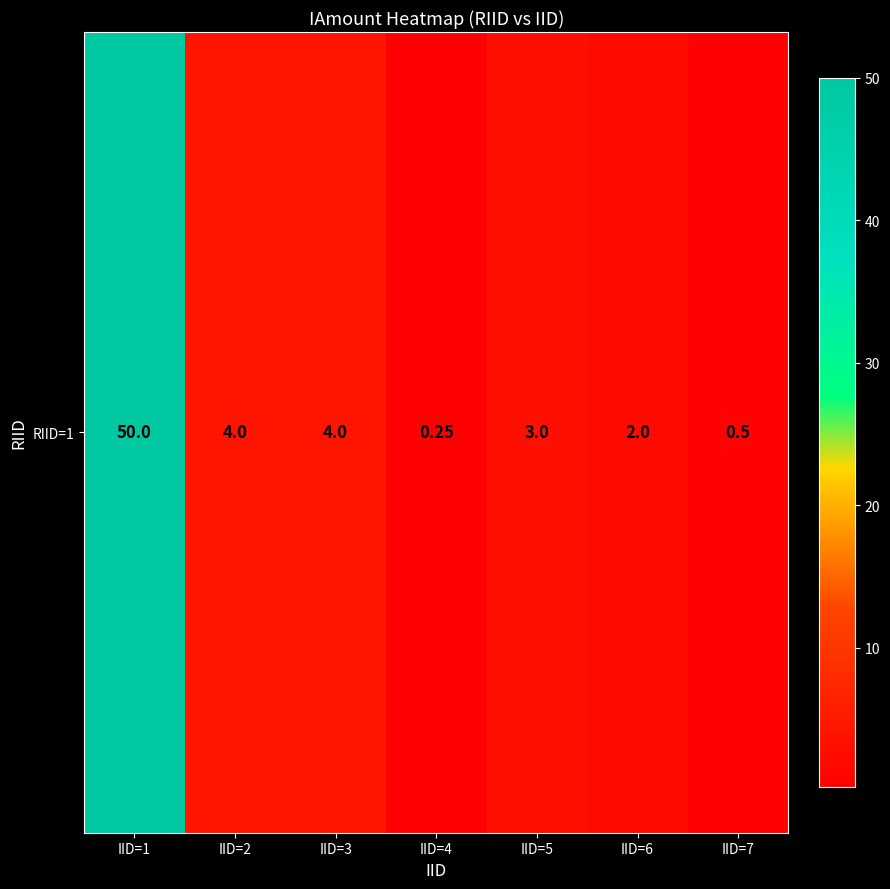

Reading right to left, transcribe all the data shown in this chart.

0.5	2.0	3.0	0.2	4.0	4.0	50.0